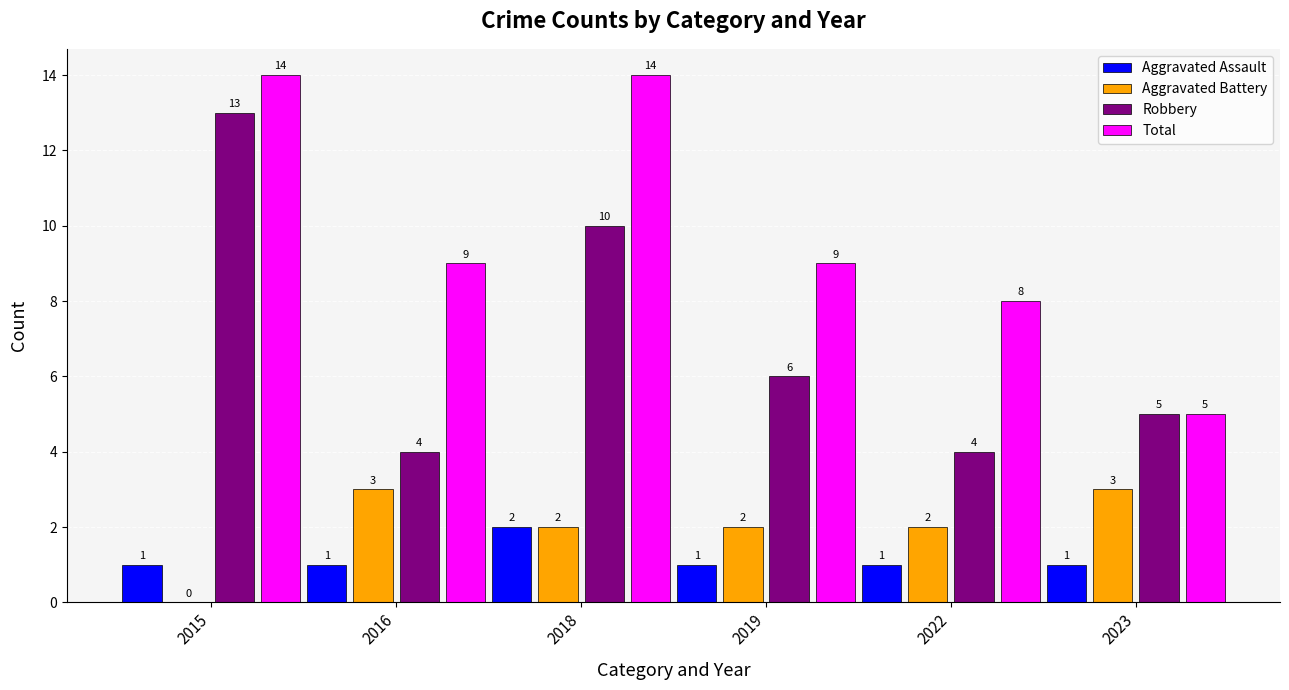

What is the sum of all Aggravated Assault values?

7